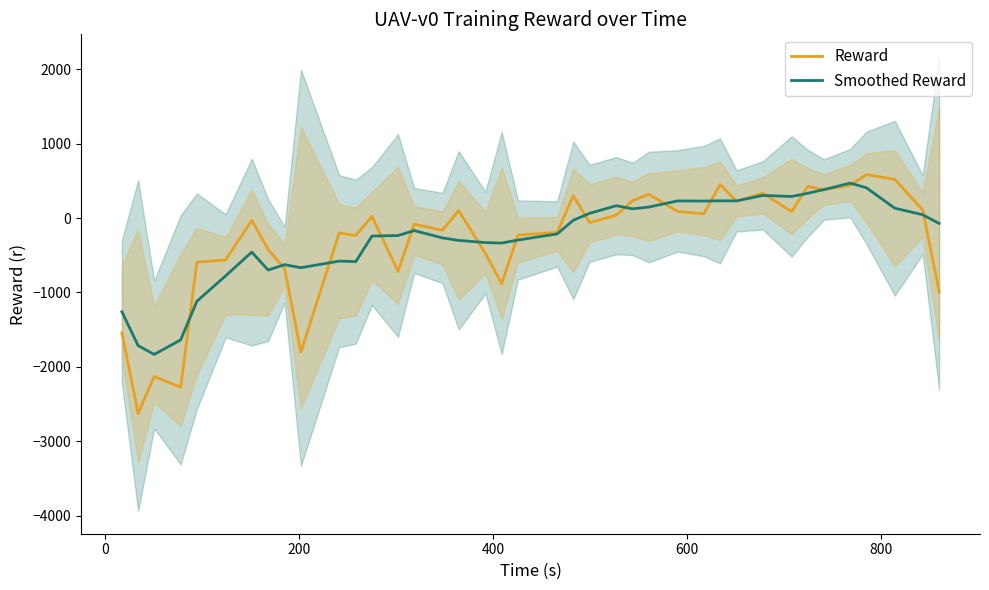

True or false: Reward has more than 2 points higher than both neighbors.

True